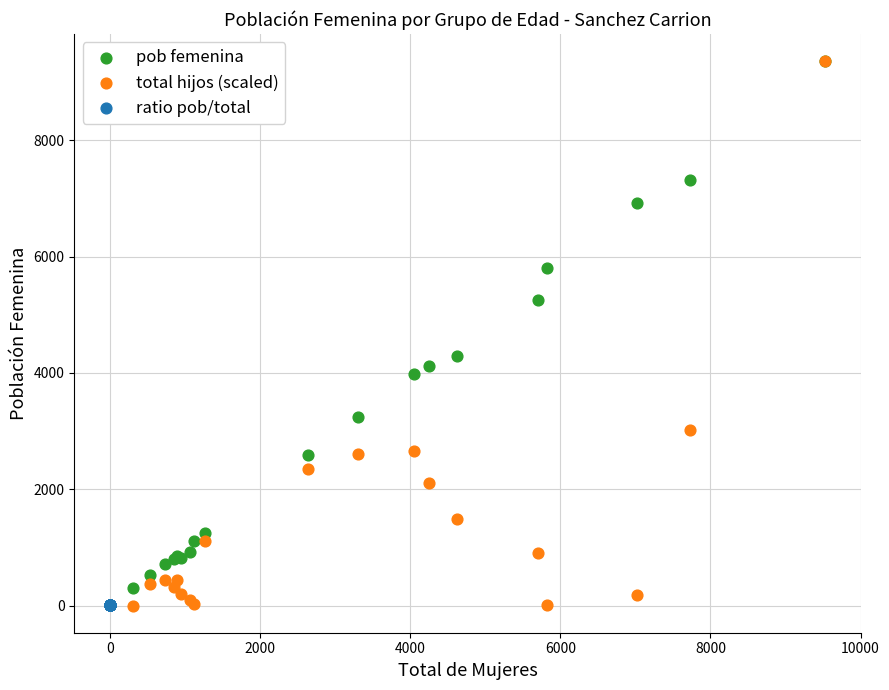

Which series has the widest spread of Y values?

total hijos (scaled)